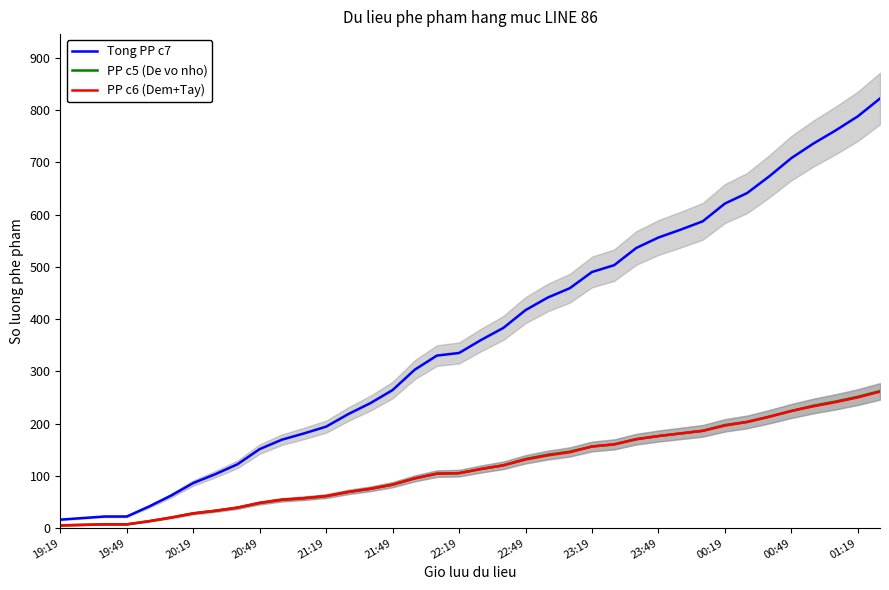

True or false: Tong PP c7 and PP c6 (Dem+Tay) intersect in this chart.

False